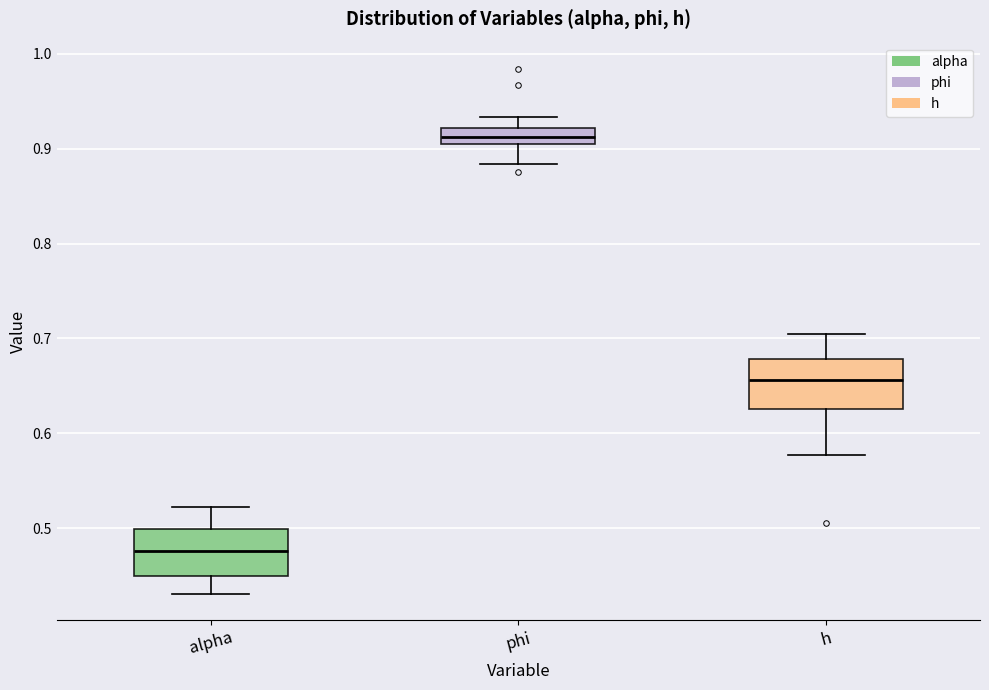

Which box has the lowest median line?

alpha